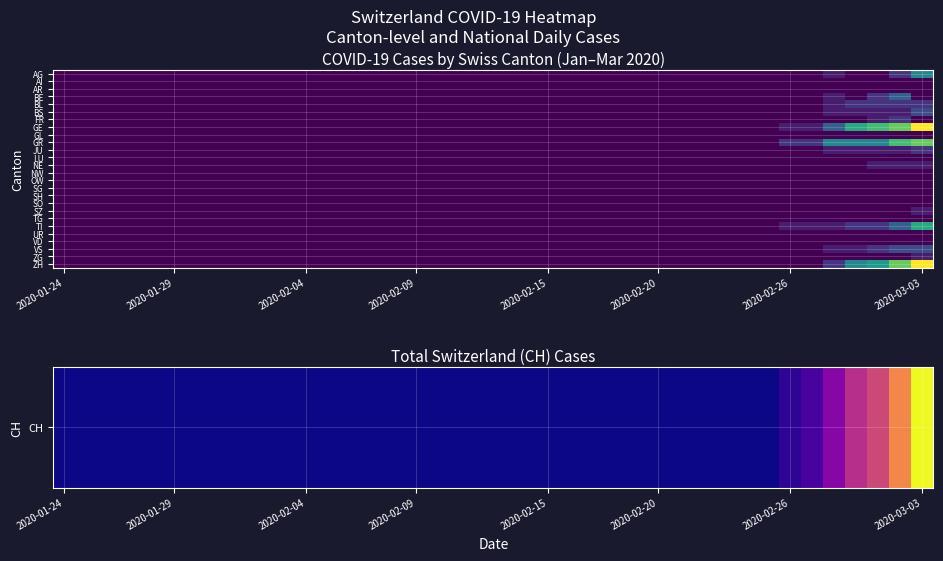

Count the number of categories in the chart.

40